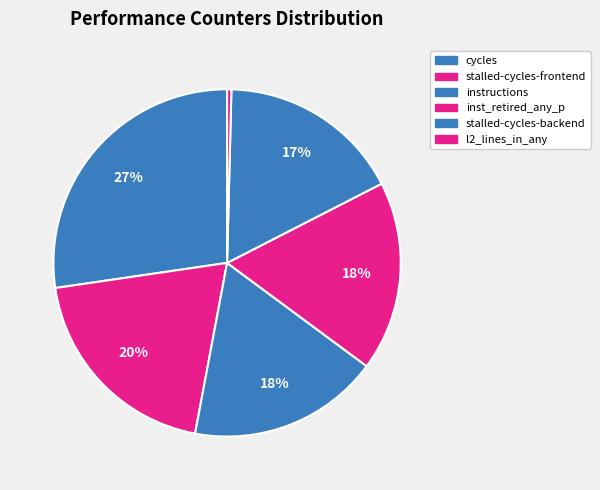

Is instructions the majority of the pie?

No